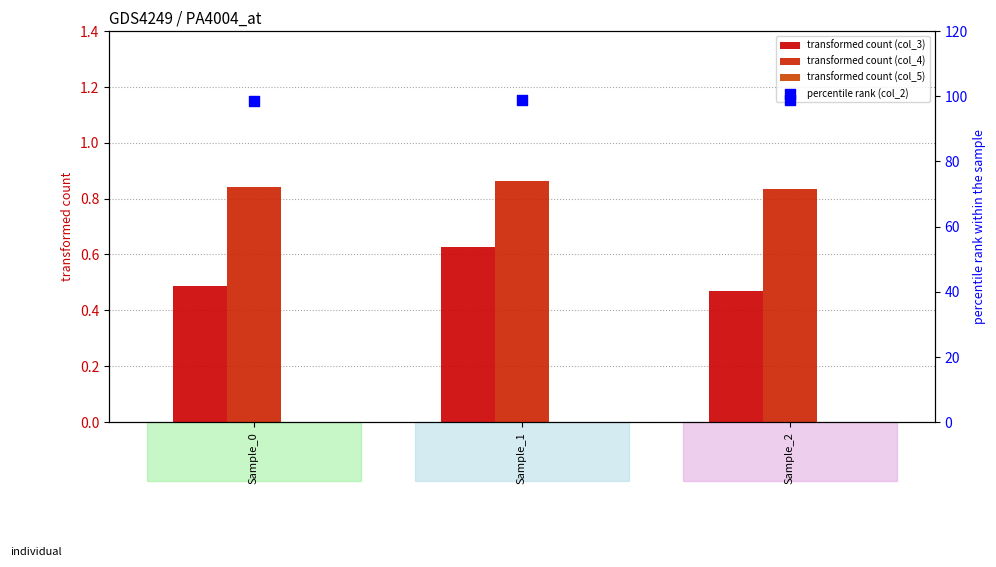

Is the value of col_5 at Sample_2 greater than the value of col_2 (percentile) at Sample_2?

No